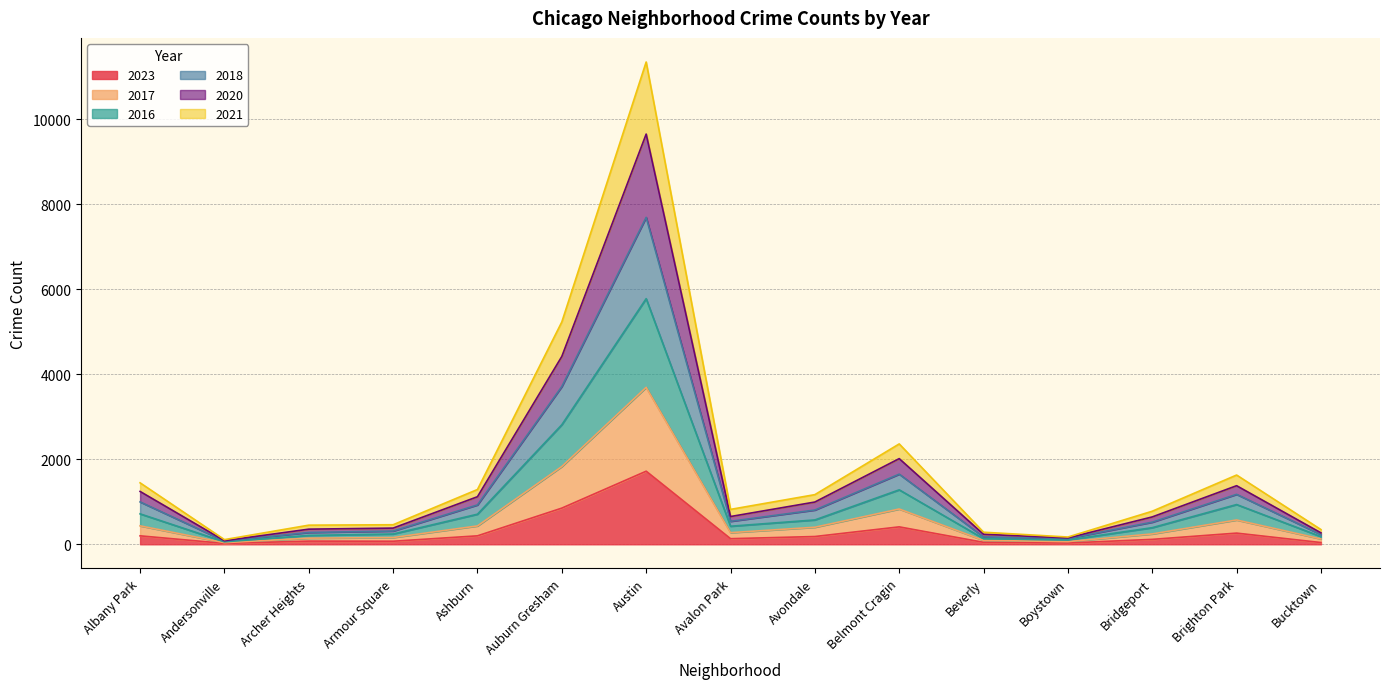

At which category is the sum across all series the highest?

Austin